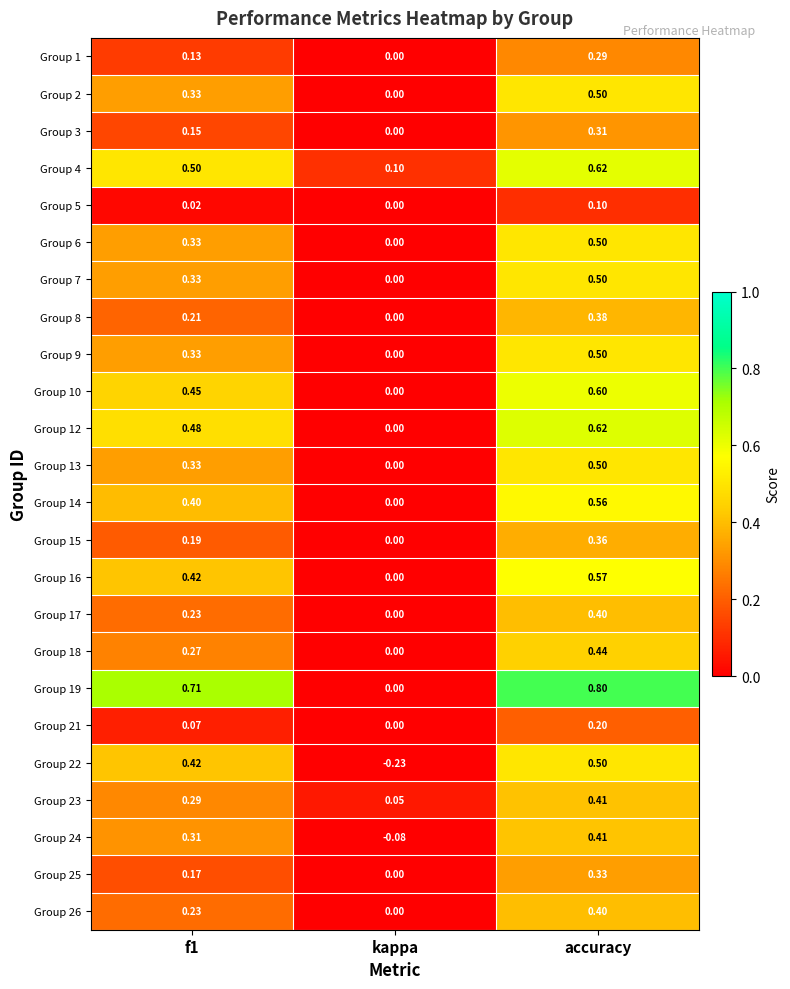

Which category has the lowest value in the Group 2 series?

kappa